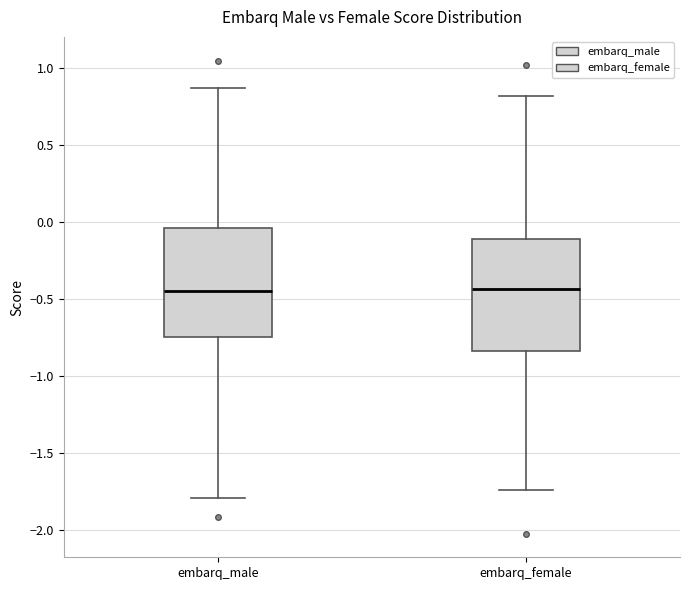

Reading left to right, transcribe this box plot: for each box, give where its median line is, the range the box spans, and where its two whiskers end, as read against the y-axis. The values are not printed on the chart, so give them approximately, as read against the axis.

embarq_male: median -0.45, box -0.75 to -0.05, whiskers -1.80 to 0.85
embarq_female: median -0.45, box -0.85 to -0.10, whiskers -1.75 to 0.80